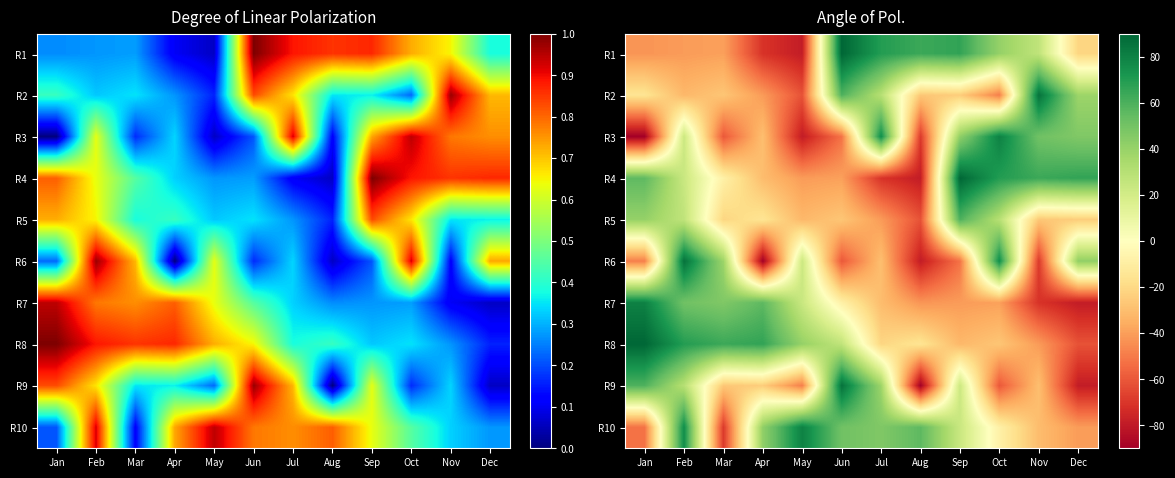

What is the difference between the maximum and minimum values in the R5 series?

121.1